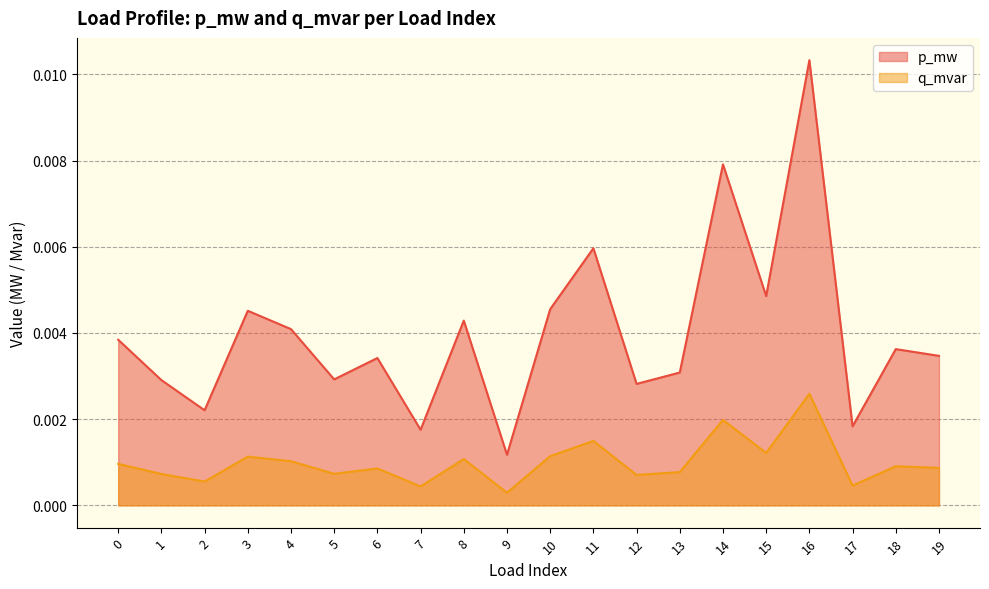

Between 9 and 11, which is larger?

11